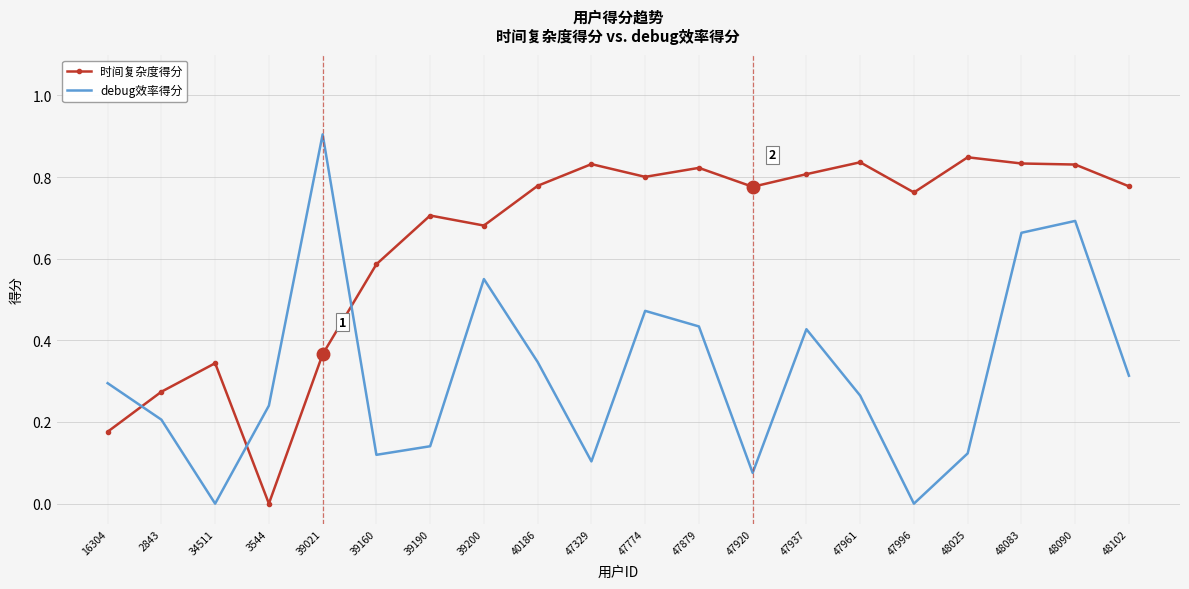

Between which two adjacent categories do debug效率得分 and 时间复杂度得分 first intersect?

16304 and 2843